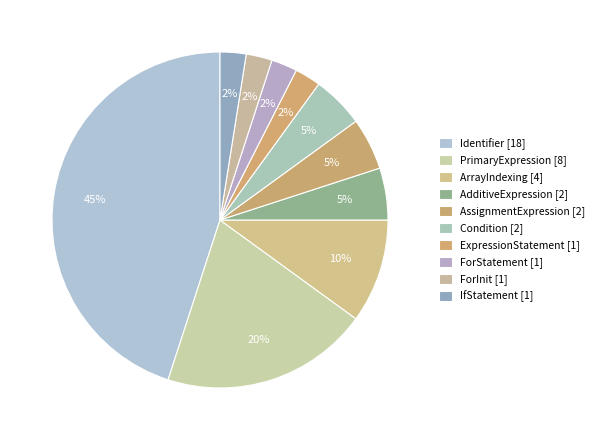

How many slices are in this pie chart?

10